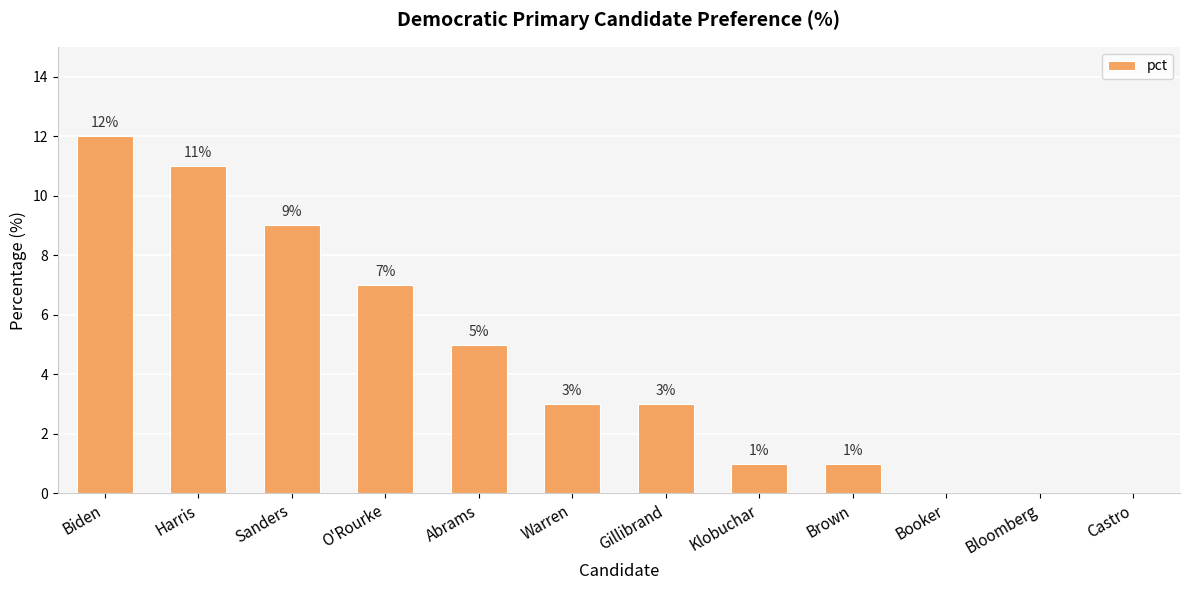

What is the average value?

4